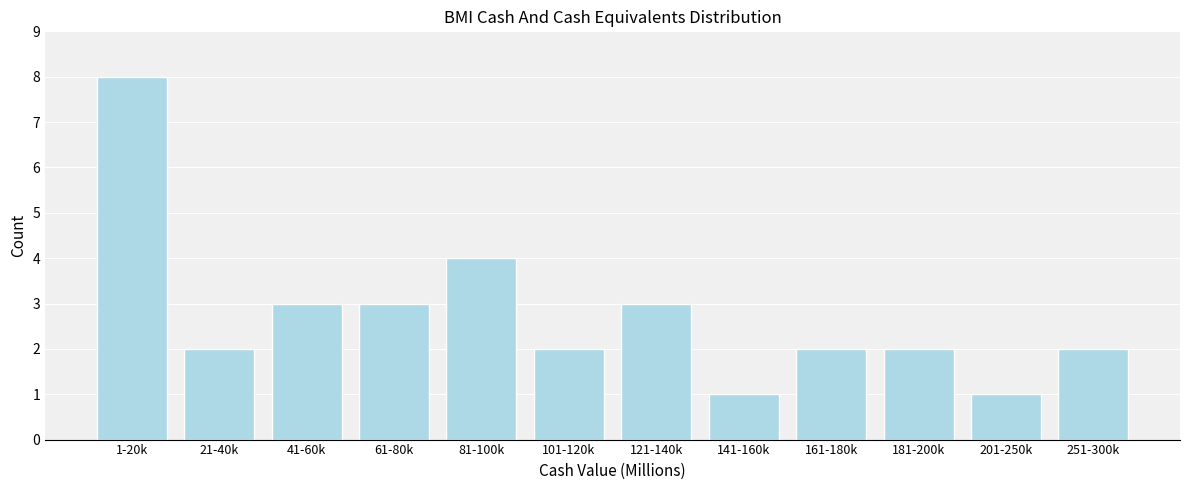

Reading left to right, what are all the values shown in this chart?

8	2	3	3	4	2	3	1	2	2	1	2